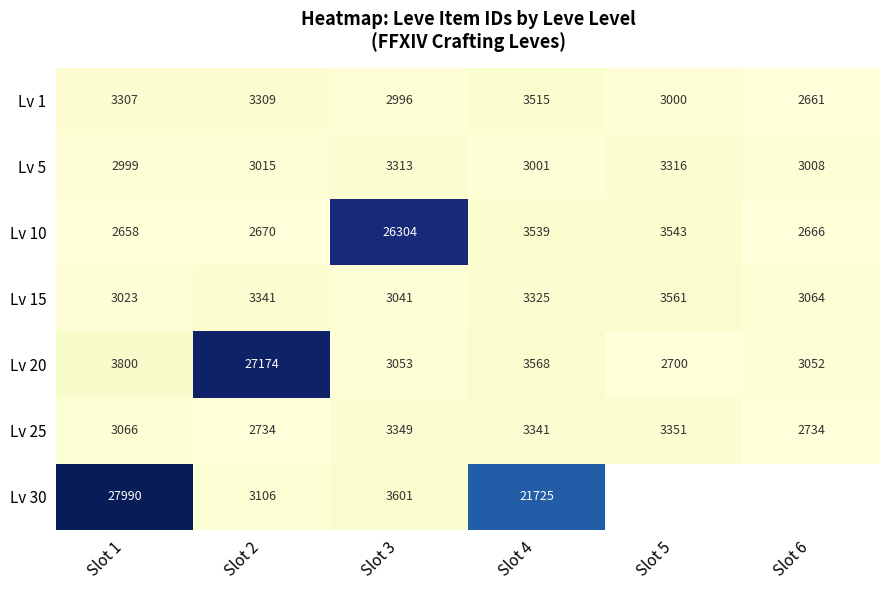

At which category does the chart reach its minimum across all series?

Slot 1